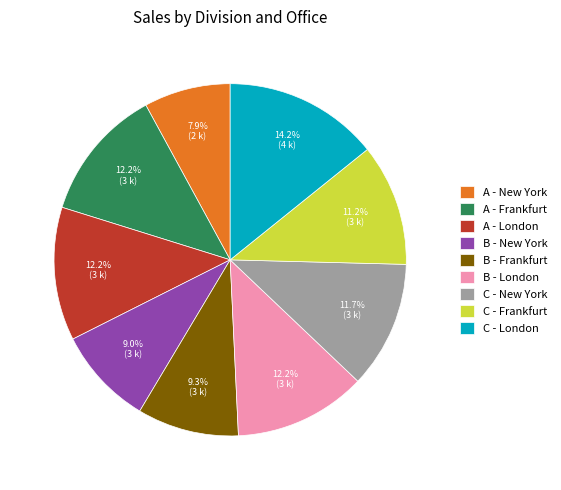

To the nearest percent, what is the combined percentage of B - London and A - Frankfurt?

24%